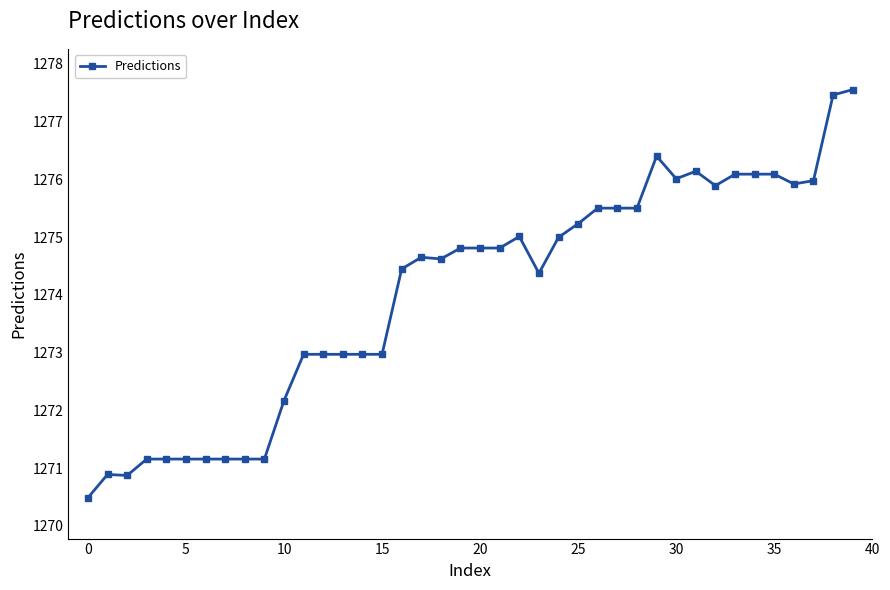

How many values exceed 1274?

24